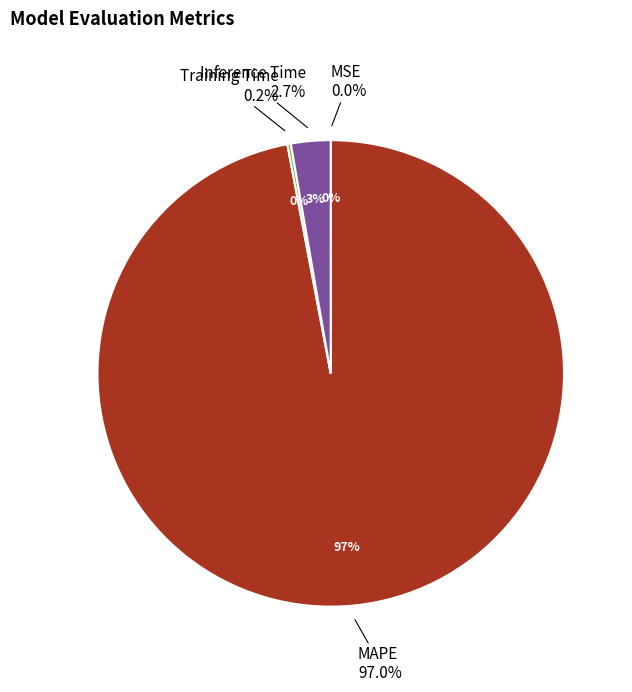

Is it true that Training Time is 0% of the pie?

True